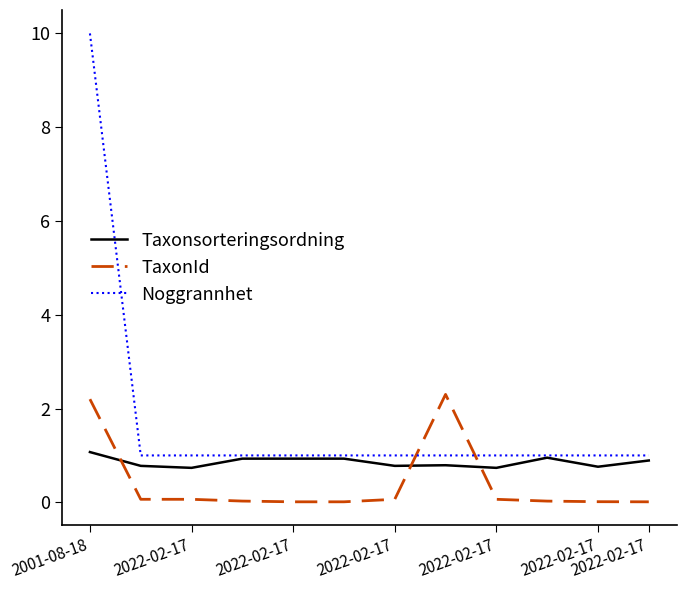

Does the chart display data point markers on the line(s)?

No